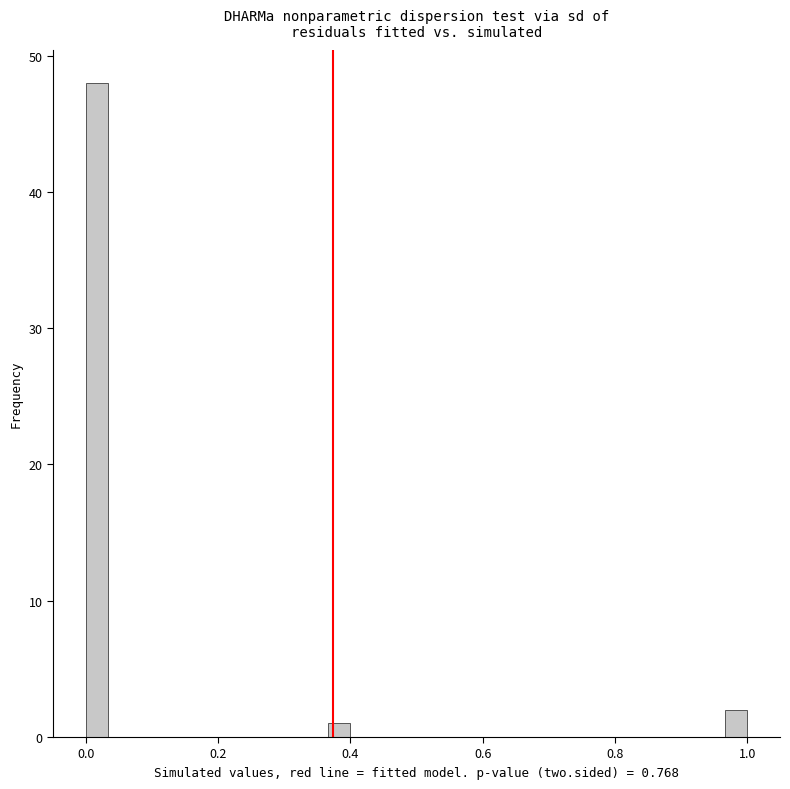

Around what value on the x-axis is the tallest bar? Give the approximate position of its centre, as read against the axis.

0.02